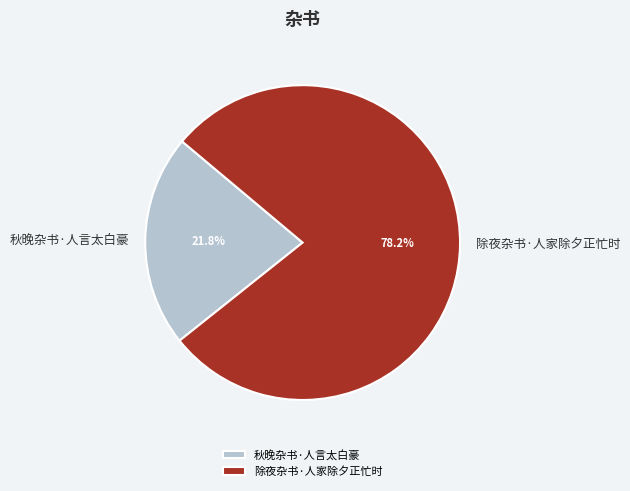

To the nearest percent, what is the difference between the 除夜杂书·人家除夕正忙时 and 秋晚杂书·人言太白豪 slice percentages?

56%